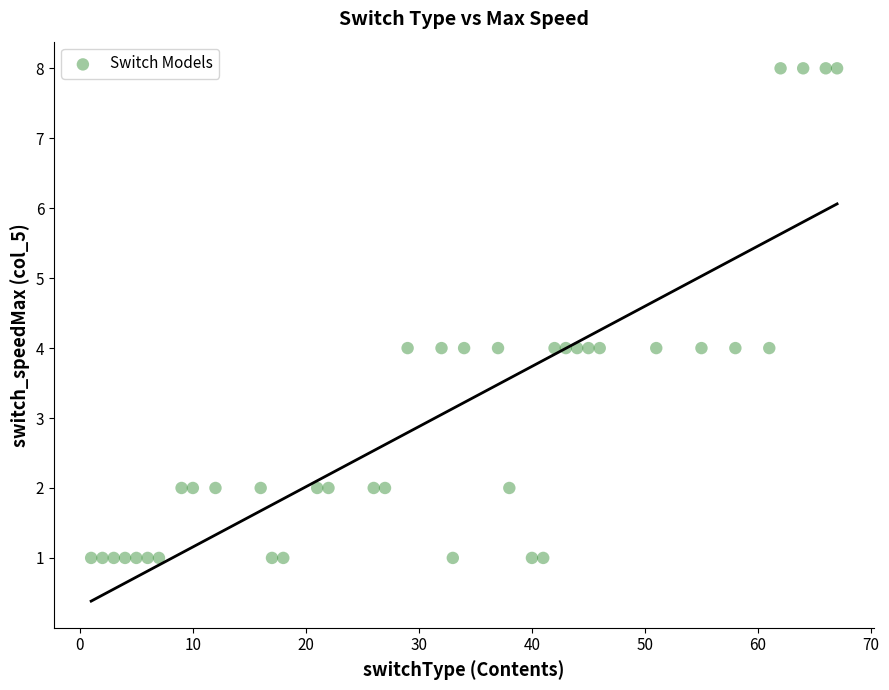

What is the range of Y values (max minus min)?

7